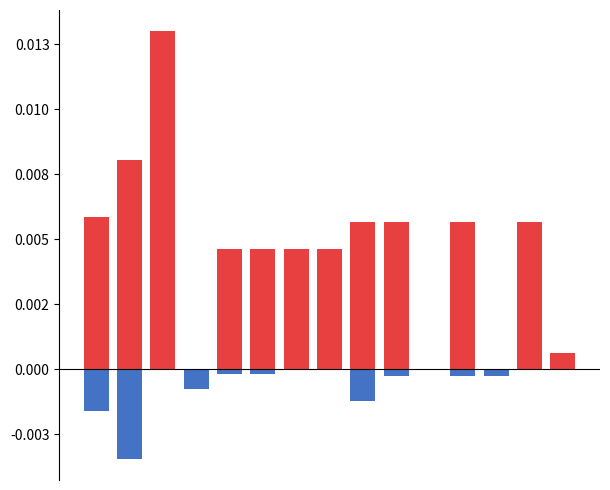

At which label is positive closest to 0?

3